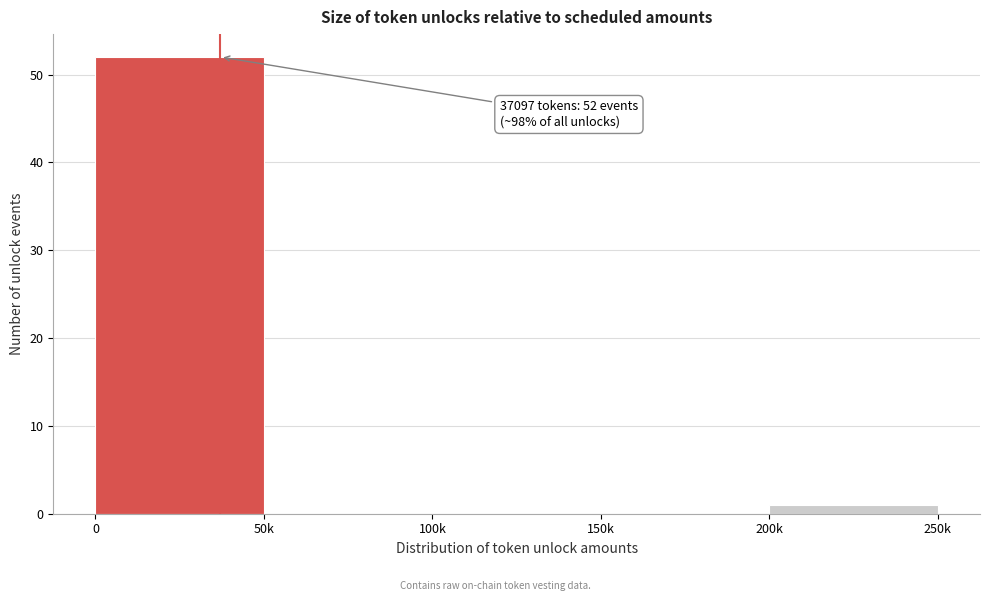

Reading left to right, extract all data points from this chart.

0=52	50k=0	100k=0	150k=0	200k=1